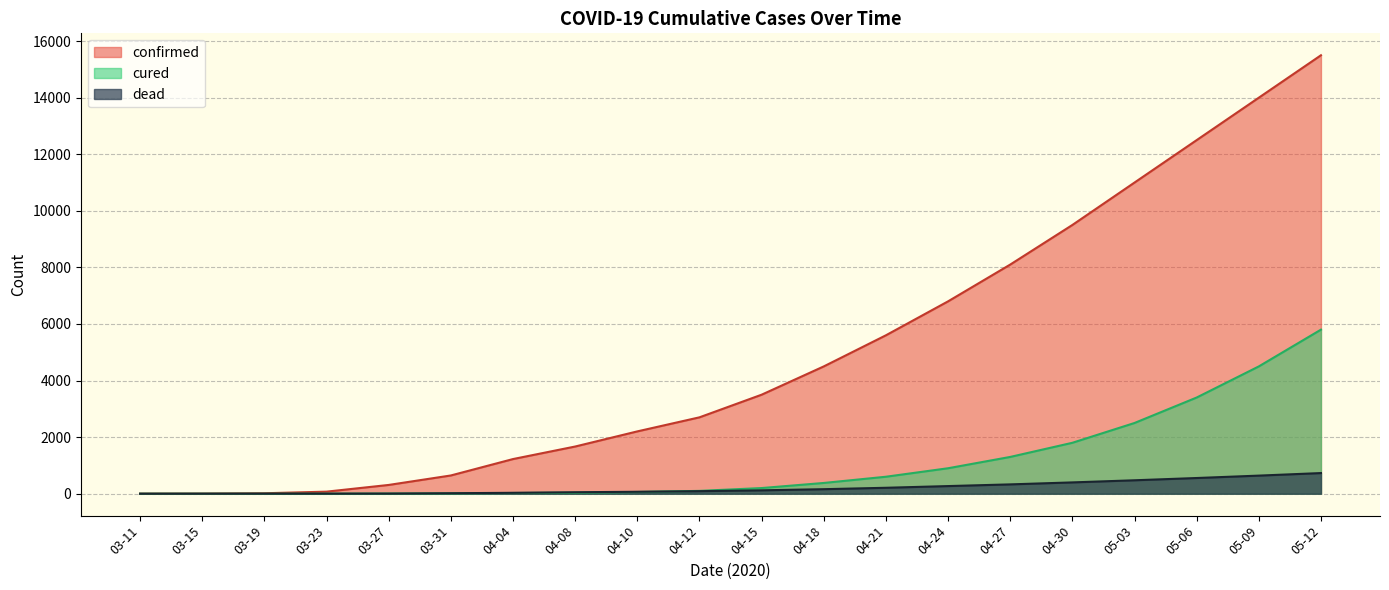

What is the difference between the confirmed values at 03-23 and 04-10?

2130